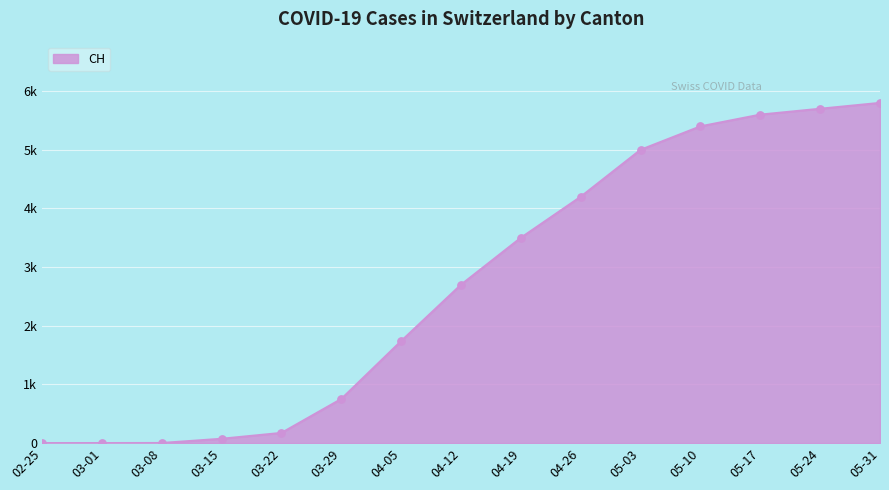

Is this an area chart (filled region under the line)?

Yes